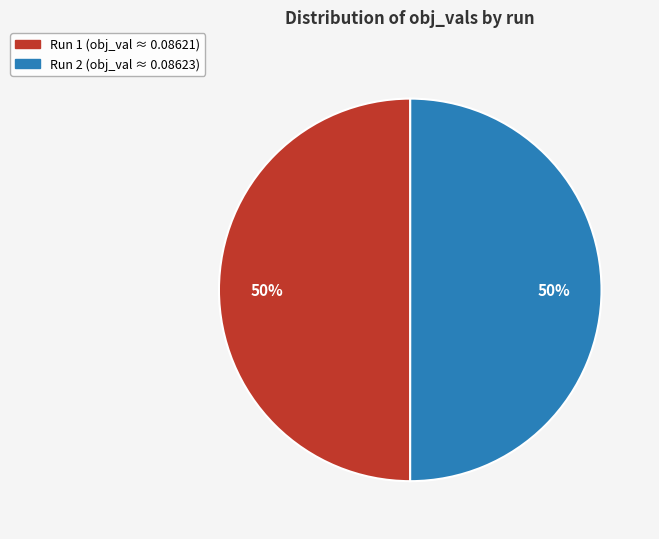

To the nearest percent, what is the average slice percentage?

50%